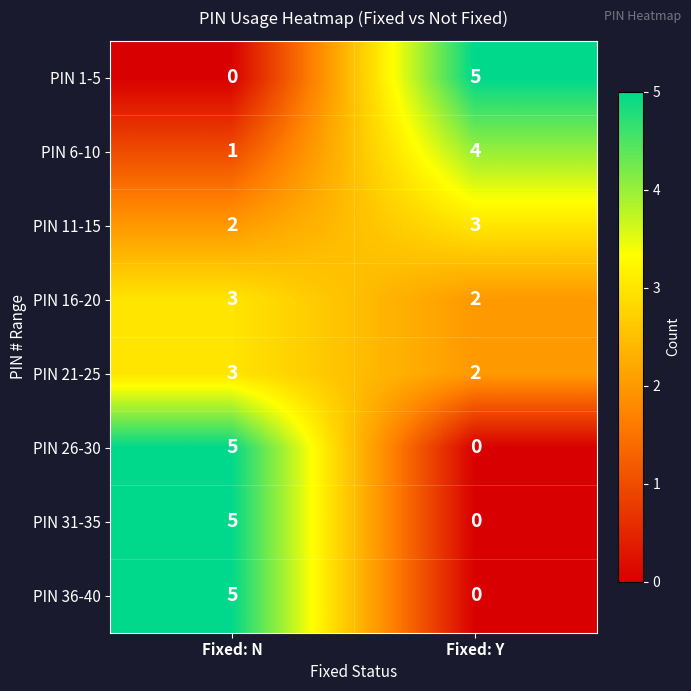

True or false: PIN 11-15 has a value of 3 at Fixed: Y.

True